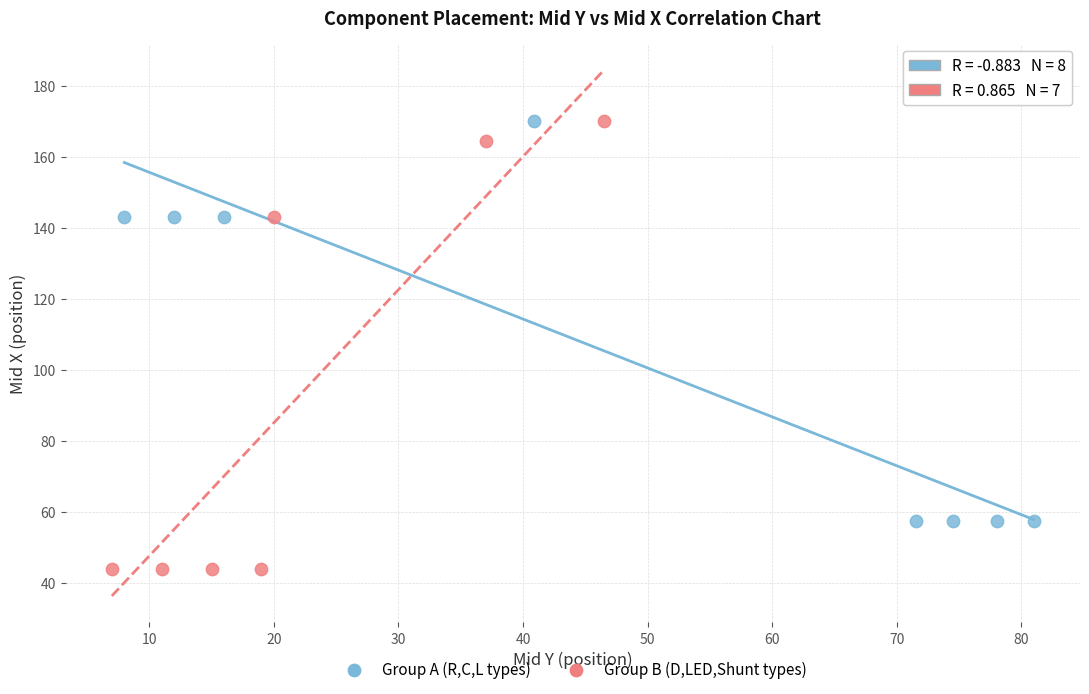

Which series has the widest spread of Y values?

Group B (D,LED,Shunt types)